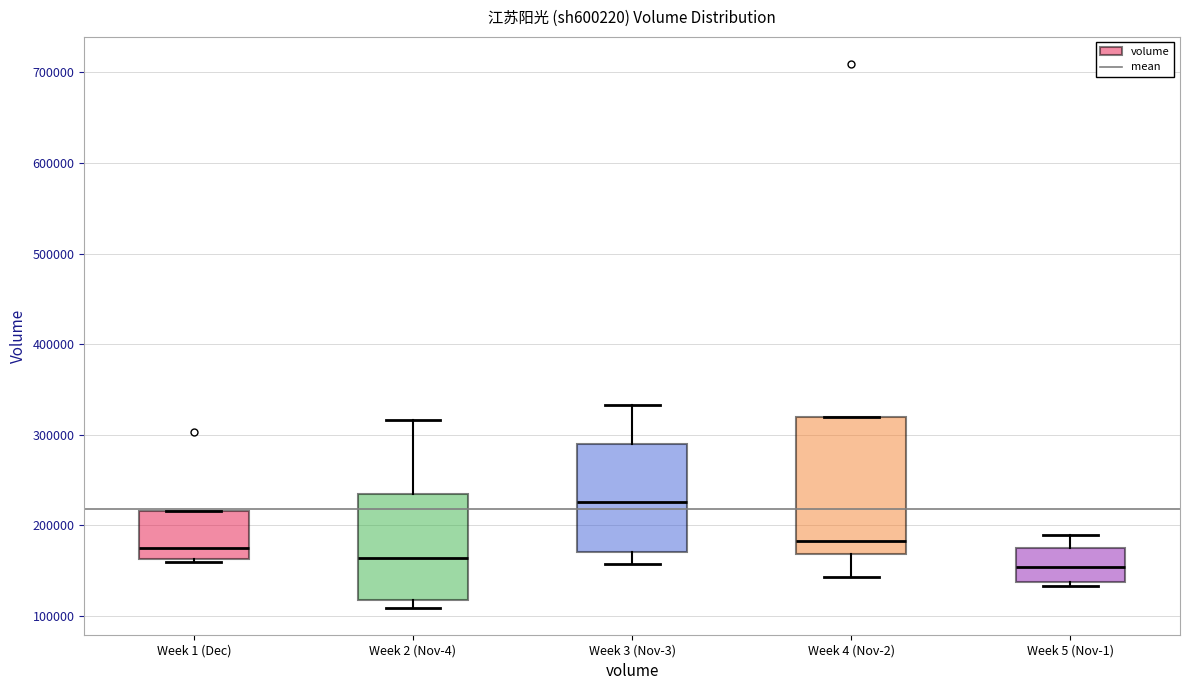

Reading left to right, read every box against the y-axis: the position of its median line, the range the box covers, and the ends of its whiskers. The values are not printed on the chart, so give them approximately, as read against the axis.

Week 1 (Dec): median 180000, box 160000 to 220000, whiskers 160000 (just below the box's lower edge) to 220000
Week 2 (Nov-4): median 160000, box 120000 to 240000, whiskers 110000 to 320000
Week 3 (Nov-3): median 230000, box 170000 to 290000, whiskers 160000 to 330000
Week 4 (Nov-2): median 180000, box 170000 to 320000, whiskers 140000 to 320000
Week 5 (Nov-1): median 150000, box 140000 to 170000, whiskers 130000 to 190000